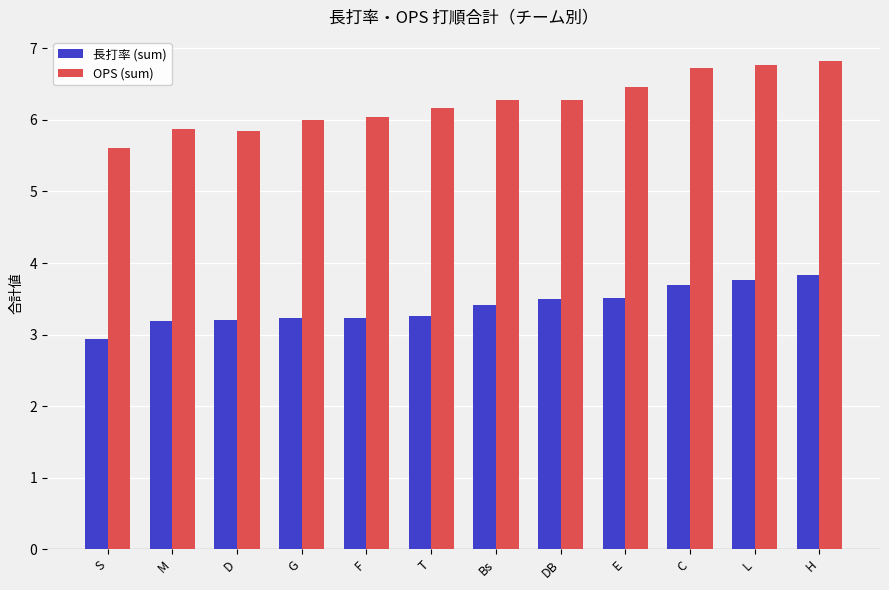

What is the minimum value for OPS (sum)?

5.6